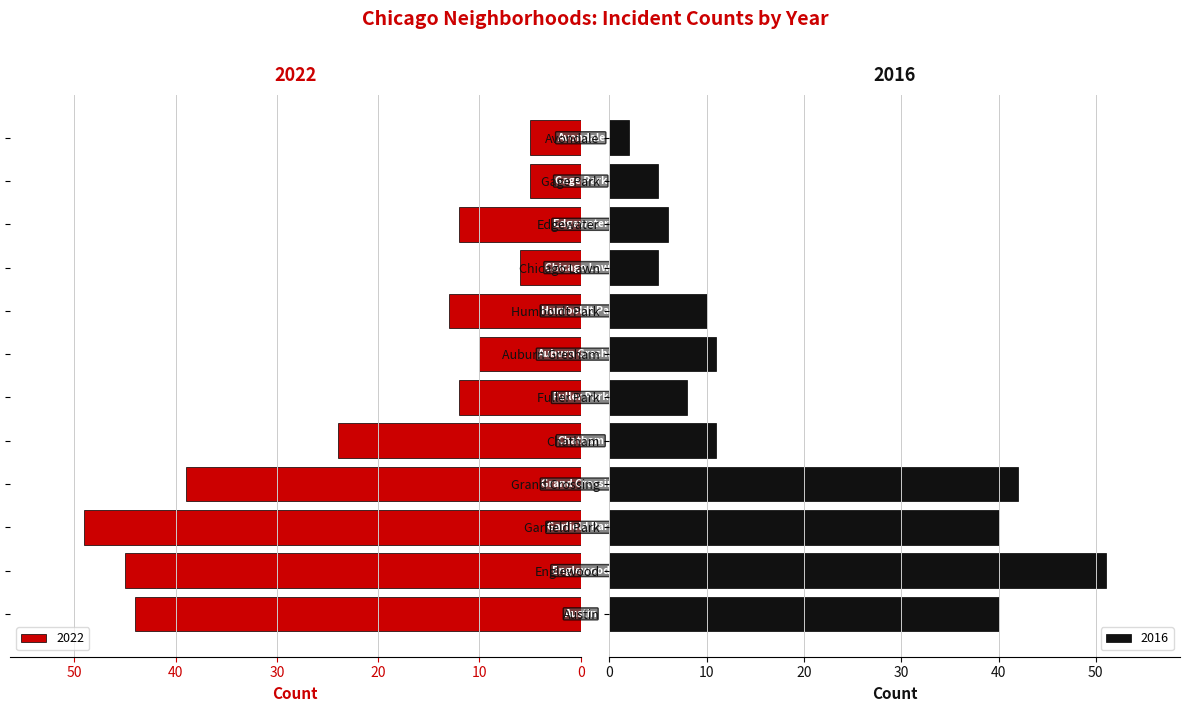

What is the lowest value of the 2016 series?

2